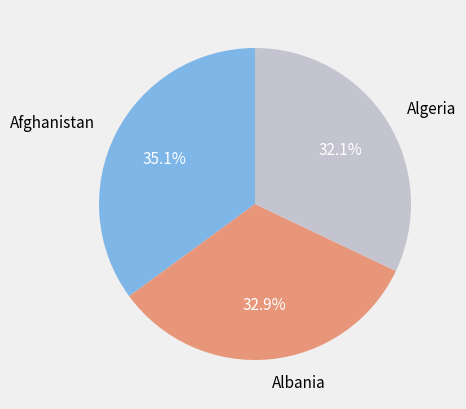

Does any single category account for the majority?

No